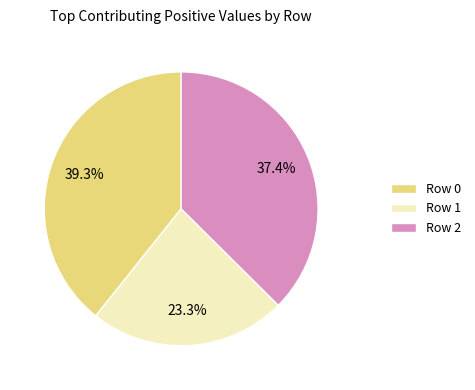

Does any single category account for the majority?

No